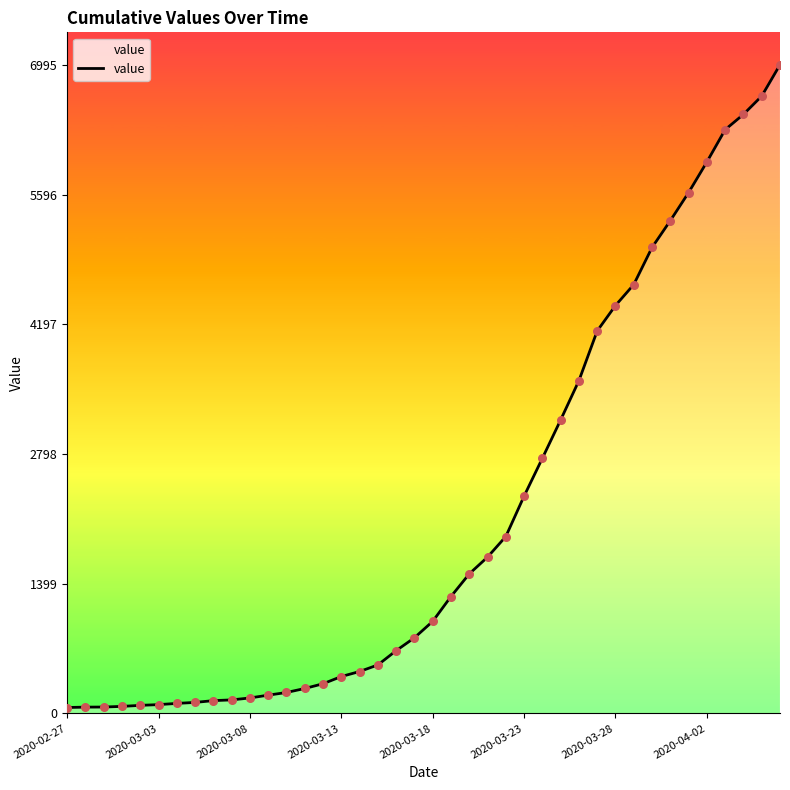

What is the difference between the maximum and minimum values?

6931